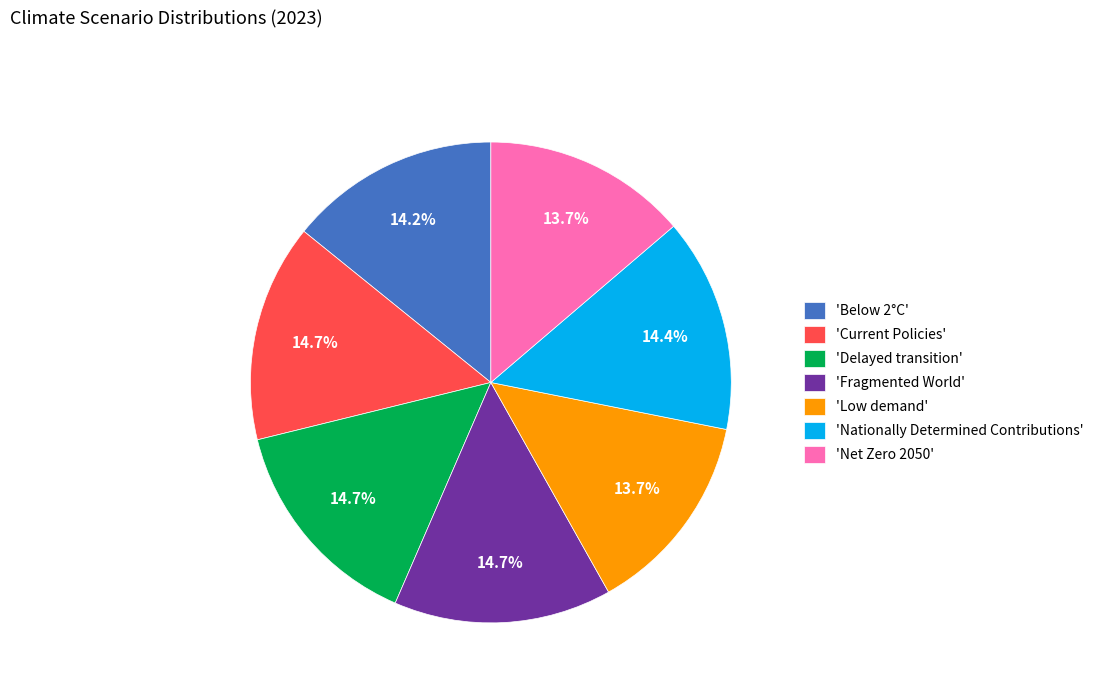

To the nearest percent, what is the average slice percentage?

14%